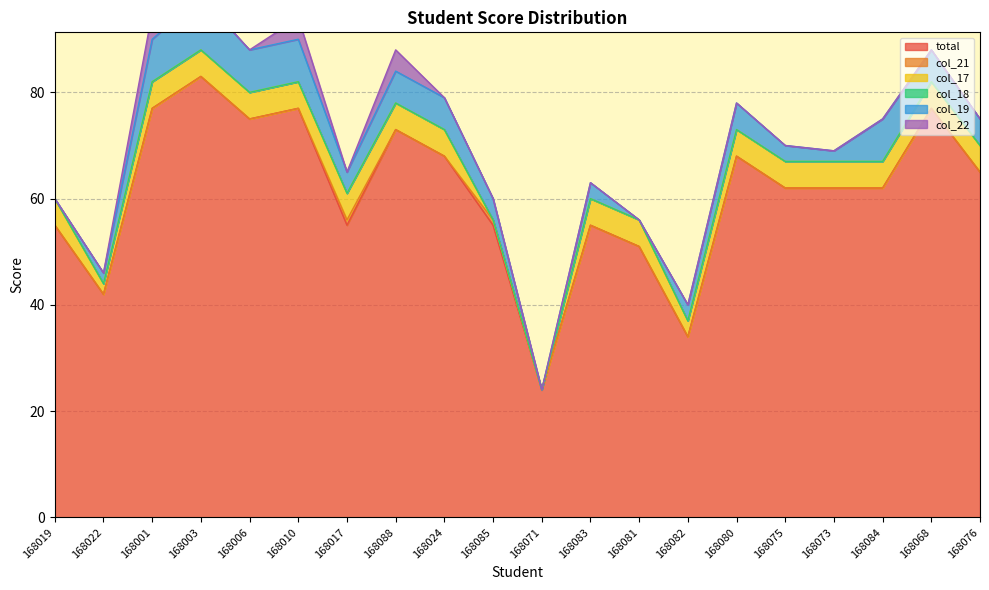

Reading left to right, what are all the values shown in this chart?

total: 168019=55	168022=42	168001=77	168003=83	168006=75	168010=77	168017=55	168088=73	168024=68	168085=55	168071=24	168083=55	168081=51	168082=34	168080=68	168075=62	168073=62	168084=62	168068=77	168076=65
col_21: 168019=0	168022=0	168001=0	168003=0	168006=0	168010=0	168017=1	168088=0	168024=0	168085=1	168071=0	168083=0	168081=0	168082=0	168080=0	168075=0	168073=0	168084=0	168068=0	168076=0
col_17: 168019=5	168022=2	168001=5	168003=5	168006=5	168010=5	168017=5	168088=5	168024=5	168085=0	168071=0	168083=5	168081=5	168082=3	168080=5	168075=5	168073=5	168084=5	168068=5	168076=5
col_18: 168019=0	168022=0	168001=0	168003=0	168006=0	168010=0	168017=0	168088=0	168024=0	168085=0	168071=0	168083=0	168081=0	168082=0	168080=0	168075=0	168073=0	168084=0	168068=0	168076=0
col_19: 168019=0	168022=2	168001=8	168003=10	168006=8	168010=8	168017=4	168088=6	168024=6	168085=4	168071=0	168083=3	168081=0	168082=3	168080=5	168075=3	168073=2	168084=8	168068=6	168076=5
col_22: 168019=0	168022=0	168001=5	168003=0	168006=0	168010=4	168017=0	168088=4	168024=0	168085=0	168071=0	168083=0	168081=0	168082=0	168080=0	168075=0	168073=0	168084=0	168068=0	168076=0